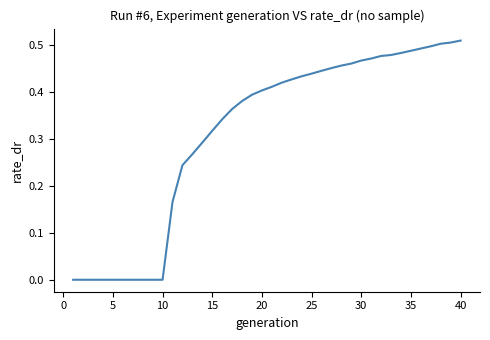

Does the chart display data point markers on the line(s)?

No